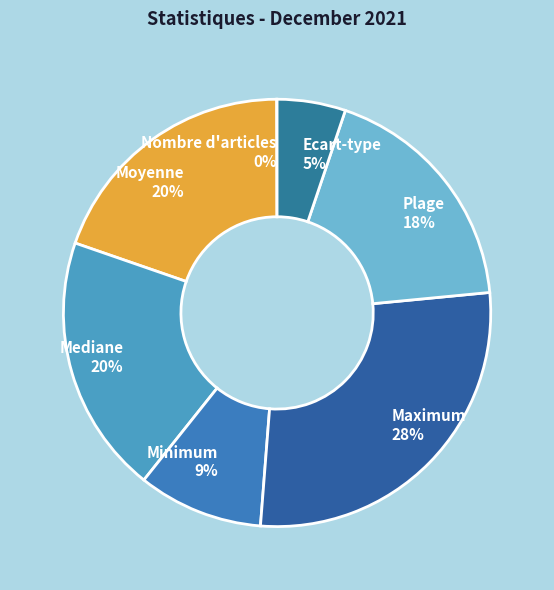

The Minimum slice represents 9% of the pie. True or false?

True